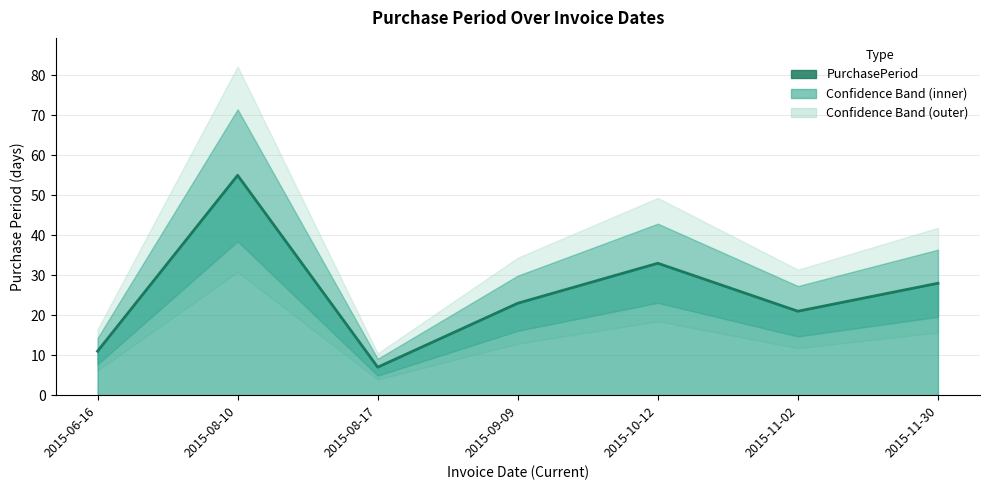

Reading left to right, list all the values displayed in this chart.

2015-06-16=11	2015-08-10=55	2015-08-17=7	2015-09-09=23	2015-10-12=33	2015-11-02=21	2015-11-30=28